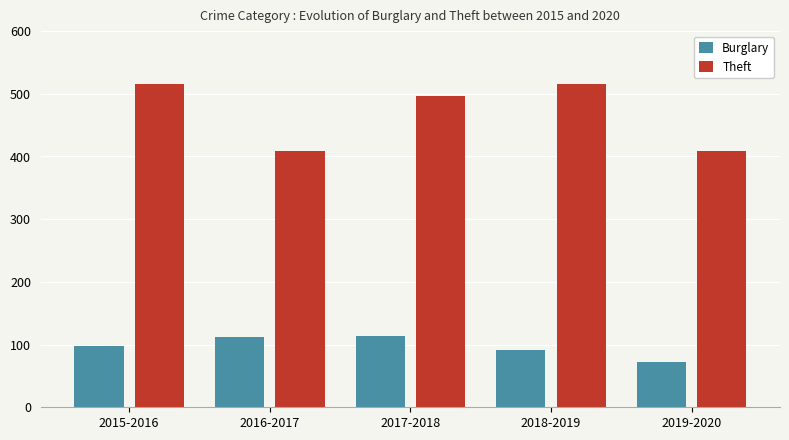

Rank the series by their maximum value, from lowest to highest.

Burglary, Theft